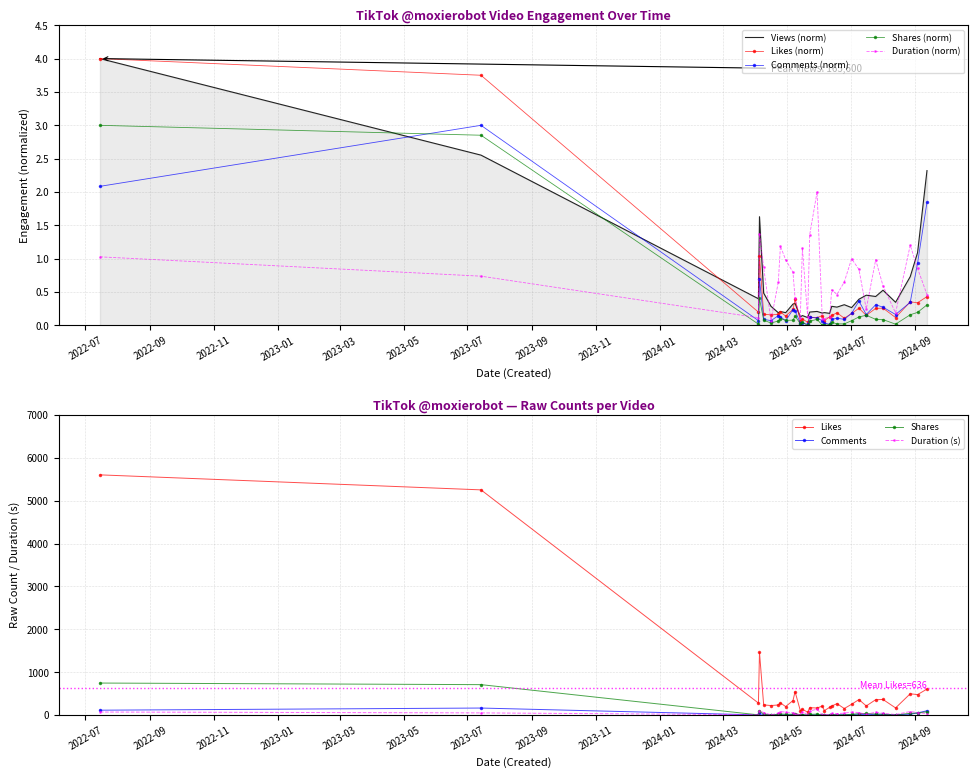

Which label corresponds to the largest value in the chart?

2022-07-15